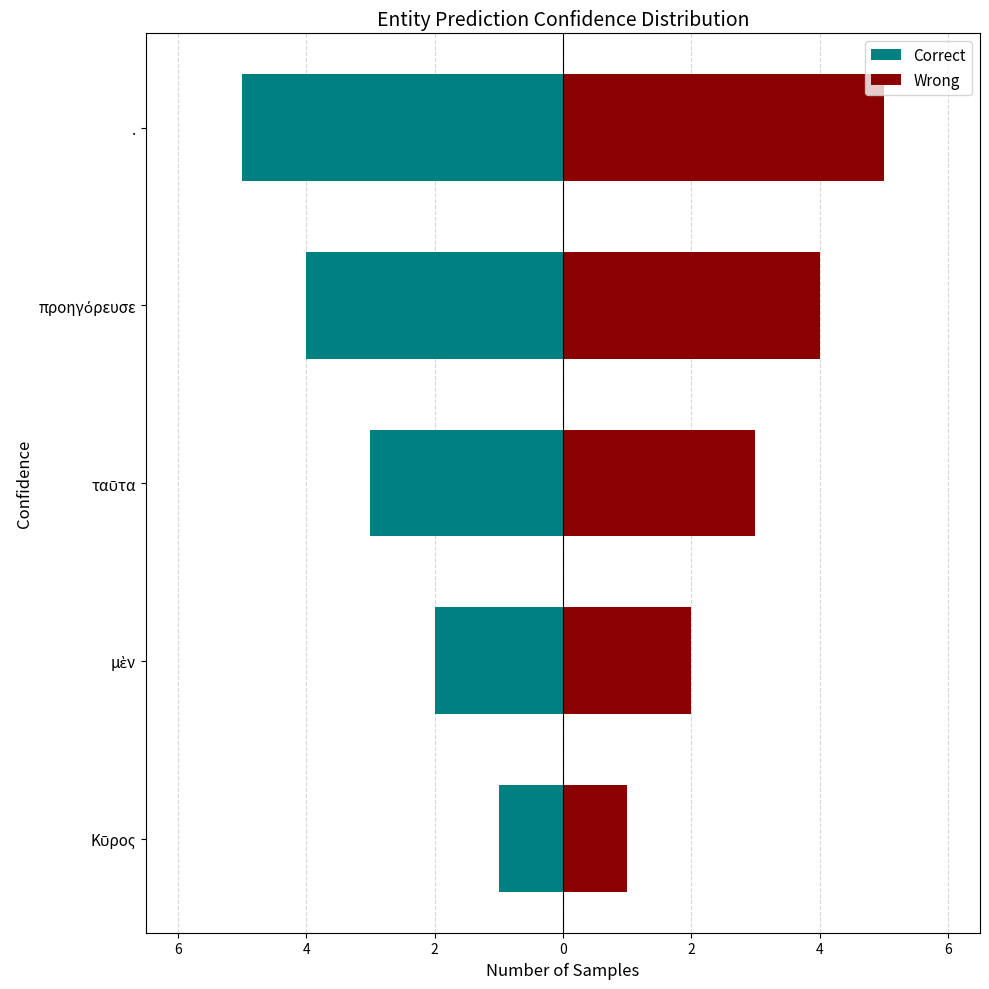

Does the chart contain any negative values?

Yes